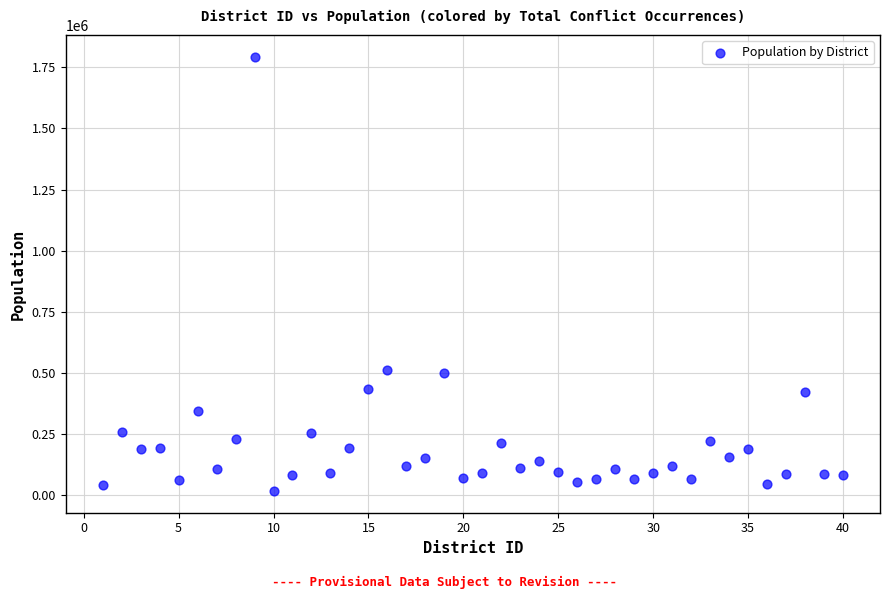

What is the range of Y values (max minus min)?

1776611